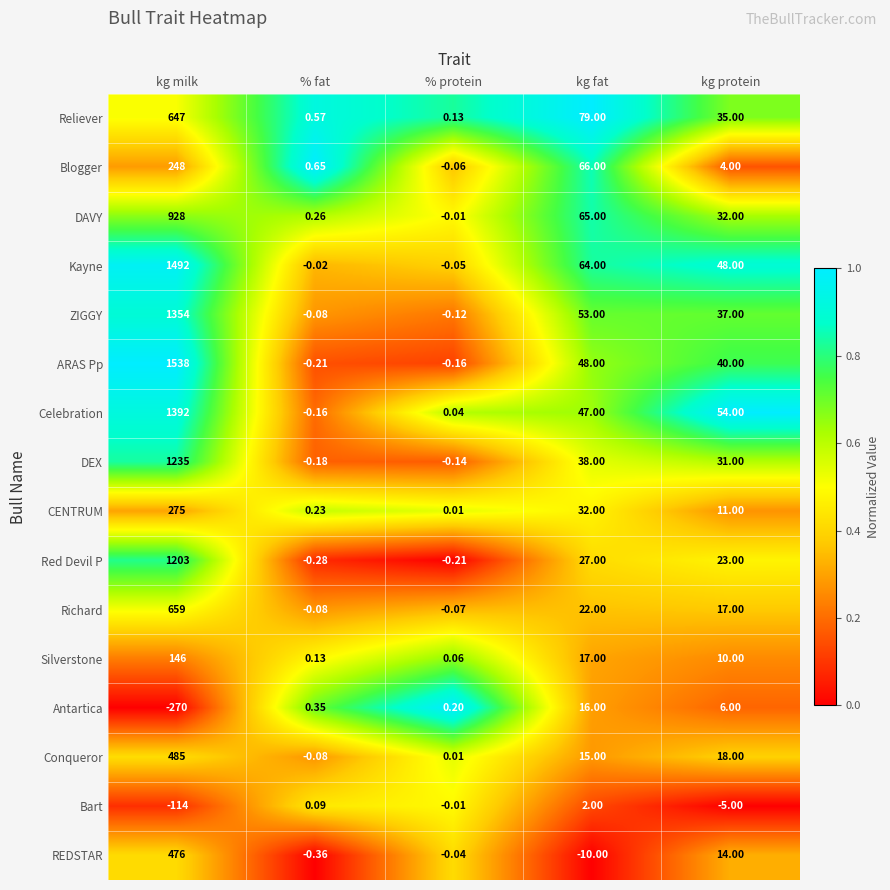

Is the value of Bart at % fat greater than the value of DEX at % fat?

Yes